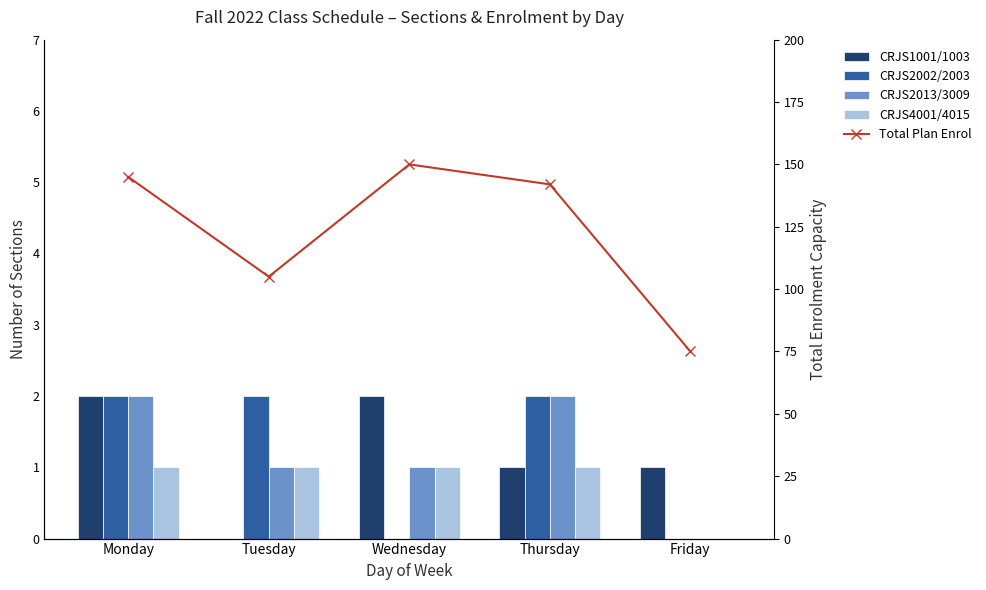

What is the difference between the highest and lowest values at Tuesday?

105